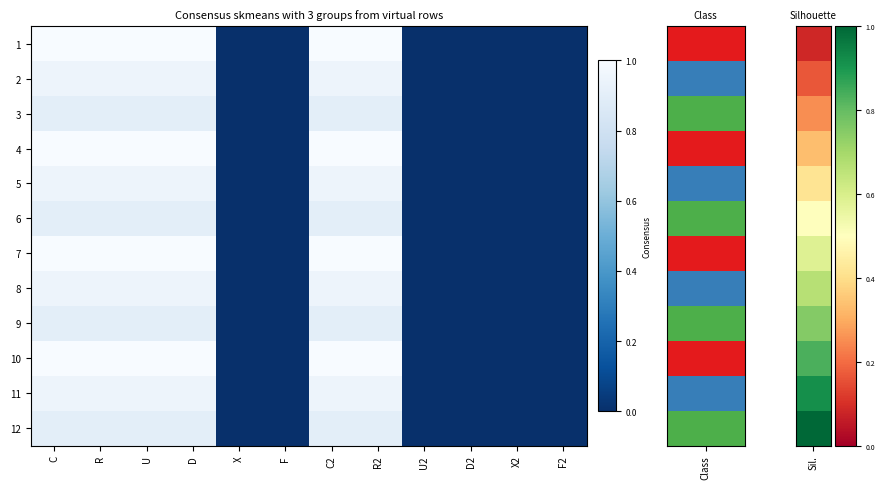

Rank the series by their maximum value, from lowest to highest.

3, 6, 9, 12, 2, 5, 8, 11, 1, 4, 7, 10